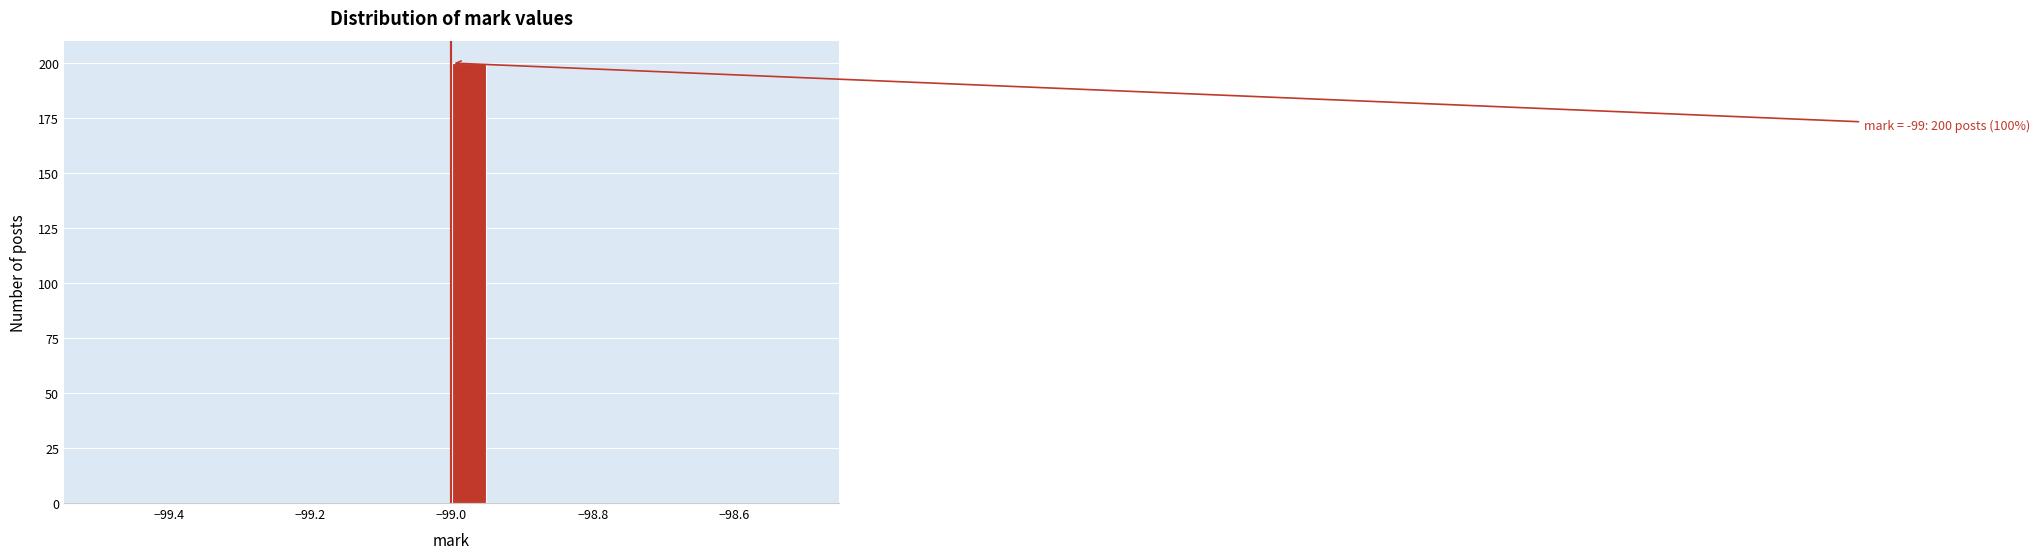

Around what value on the x-axis is the tallest bar? Give the approximate position of its centre, as read against the axis.

-98.98